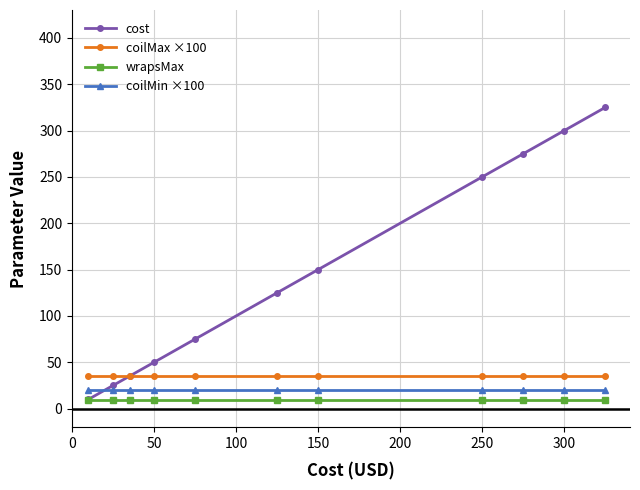

Which series has the largest total across all categories?

cost